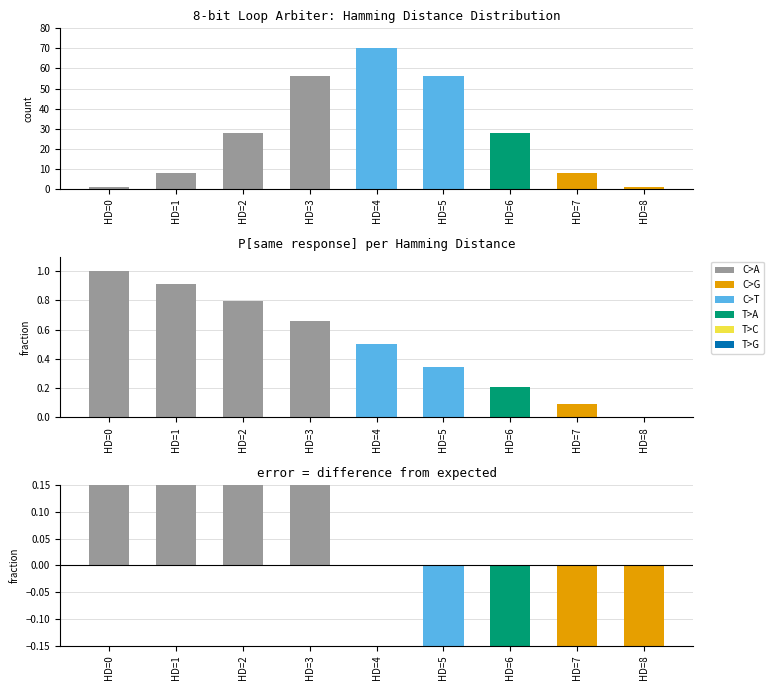

Which series has the widest spread of values?

HD count